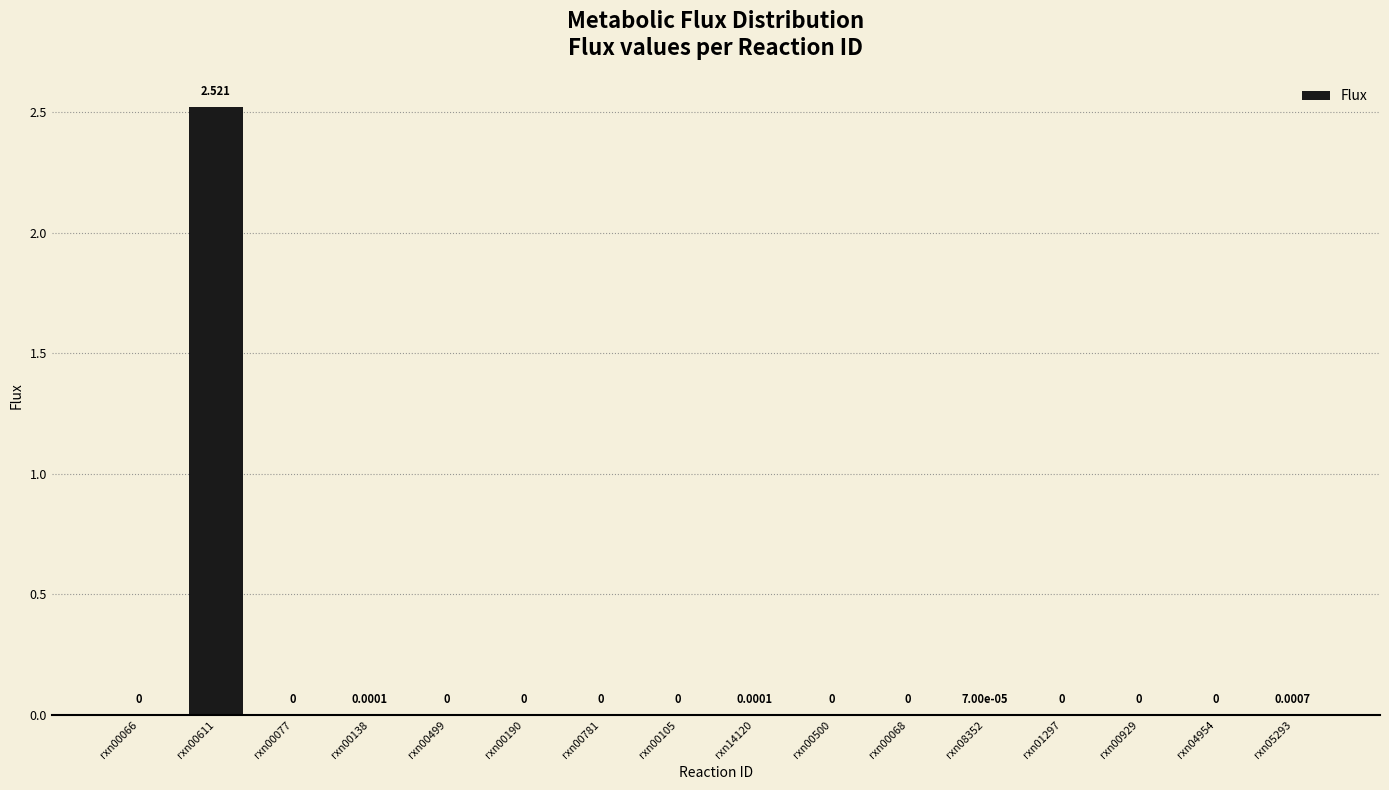

Are the bars horizontal?

No